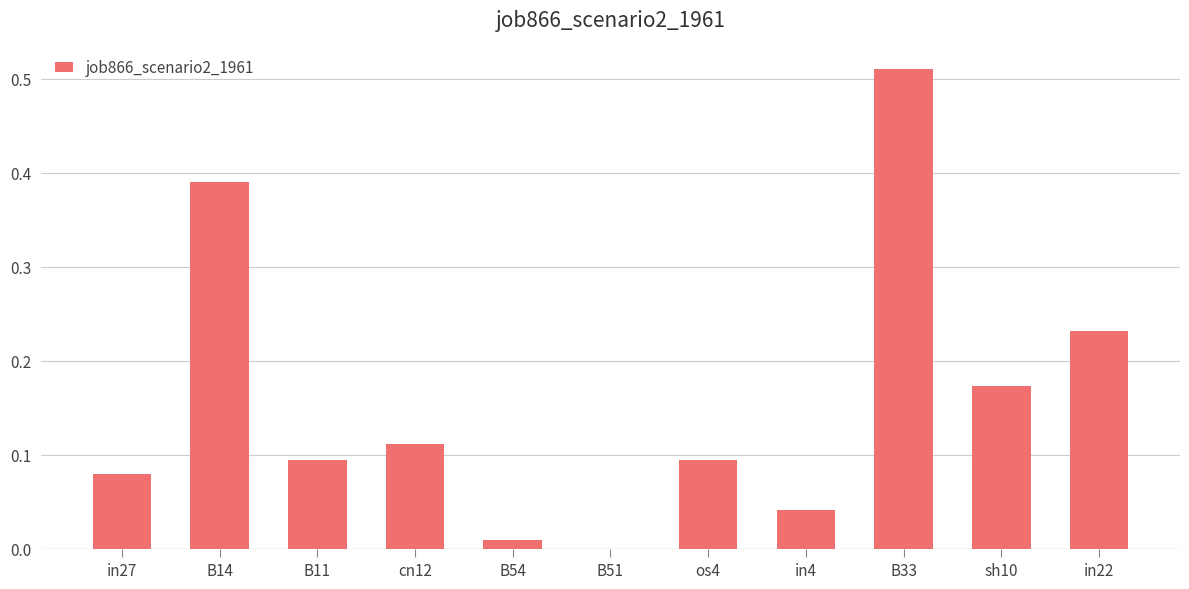

How many positive values are there?

10